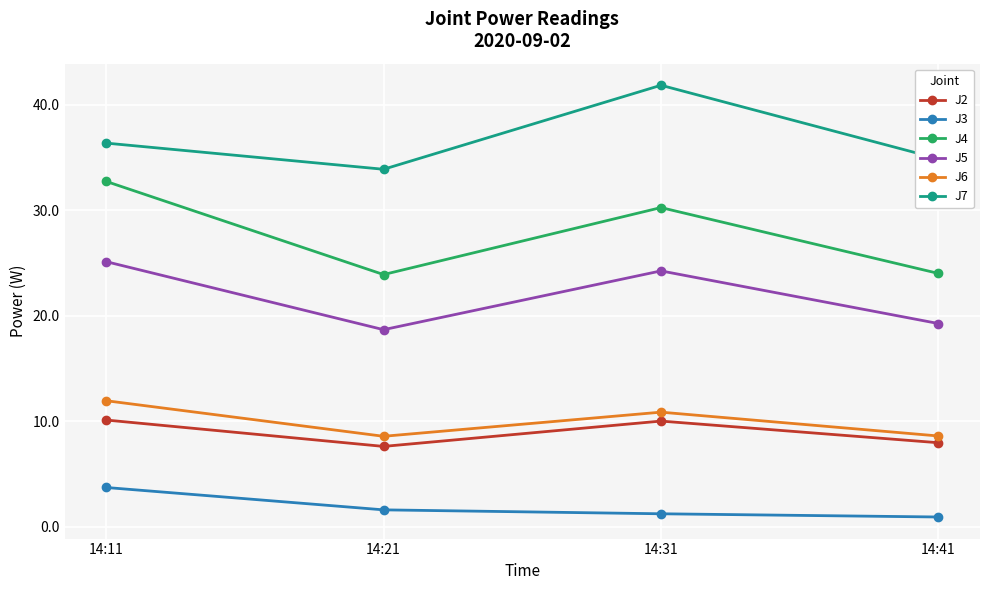

At which category does J4 reach its first local valley?

14:21